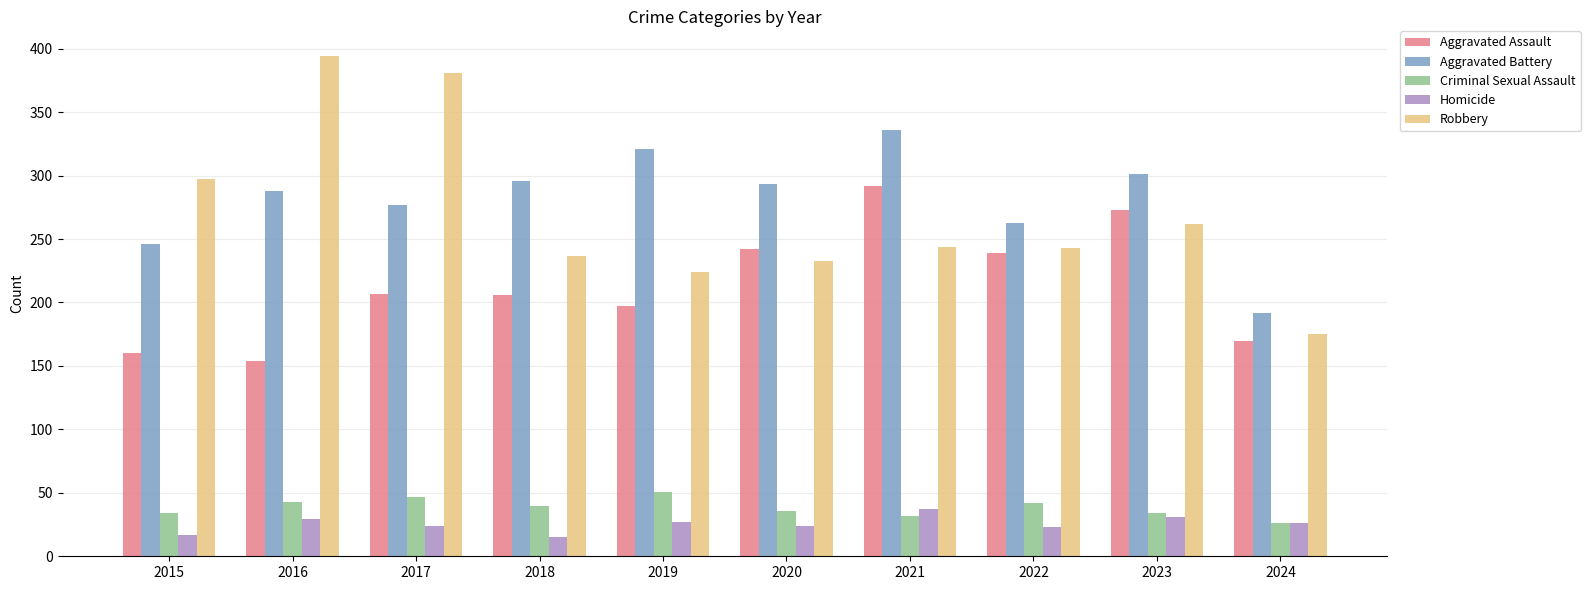

Which series changed the most between 2015 and 2021?

Aggravated Assault